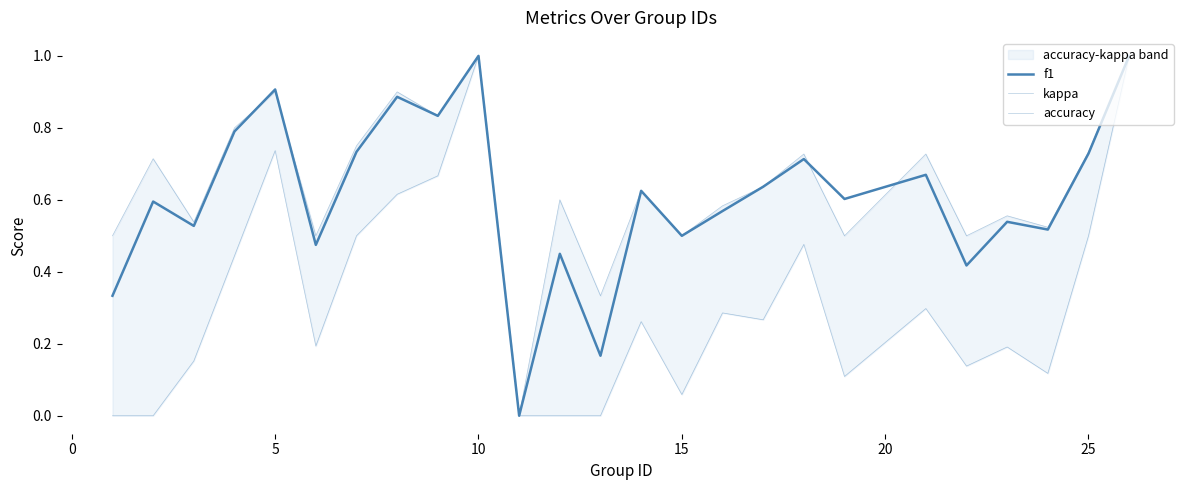

How many interior local peaks does the kappa series have?

7